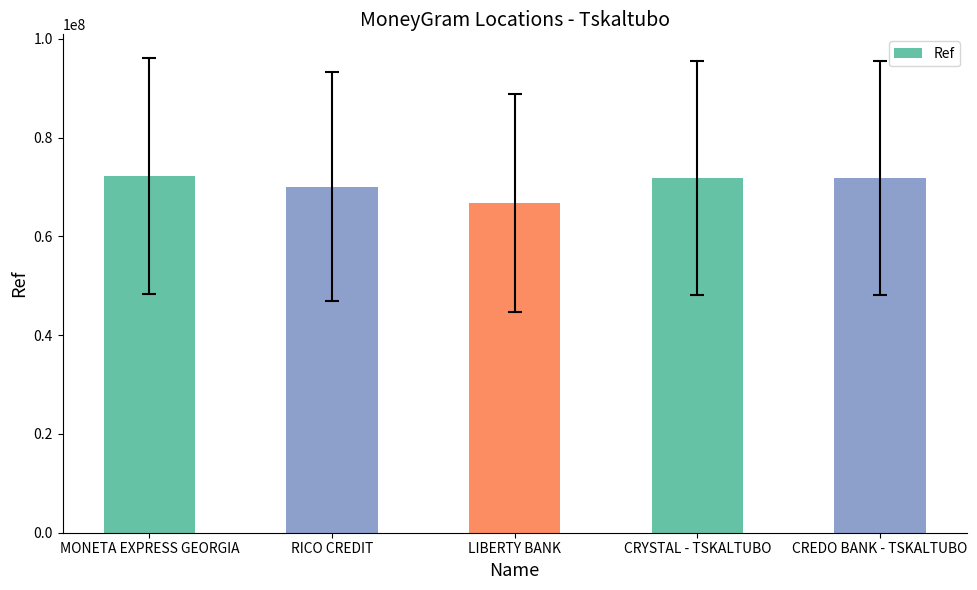

What is the minimum value shown in the chart?

66796578